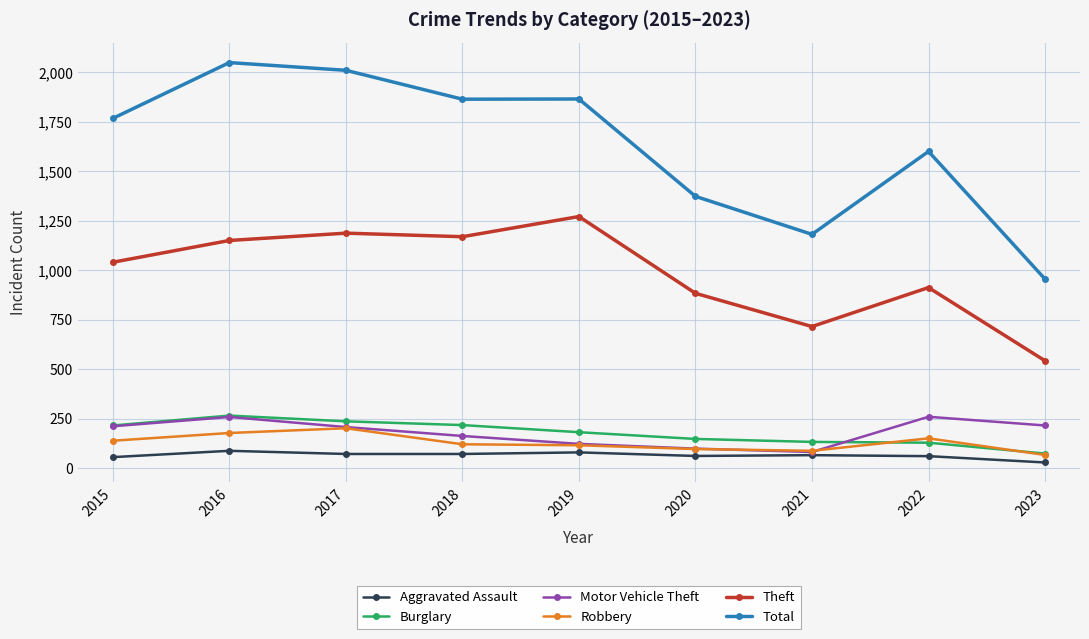

What is the value of the Motor Vehicle Theft point at the 8th from the left?

260